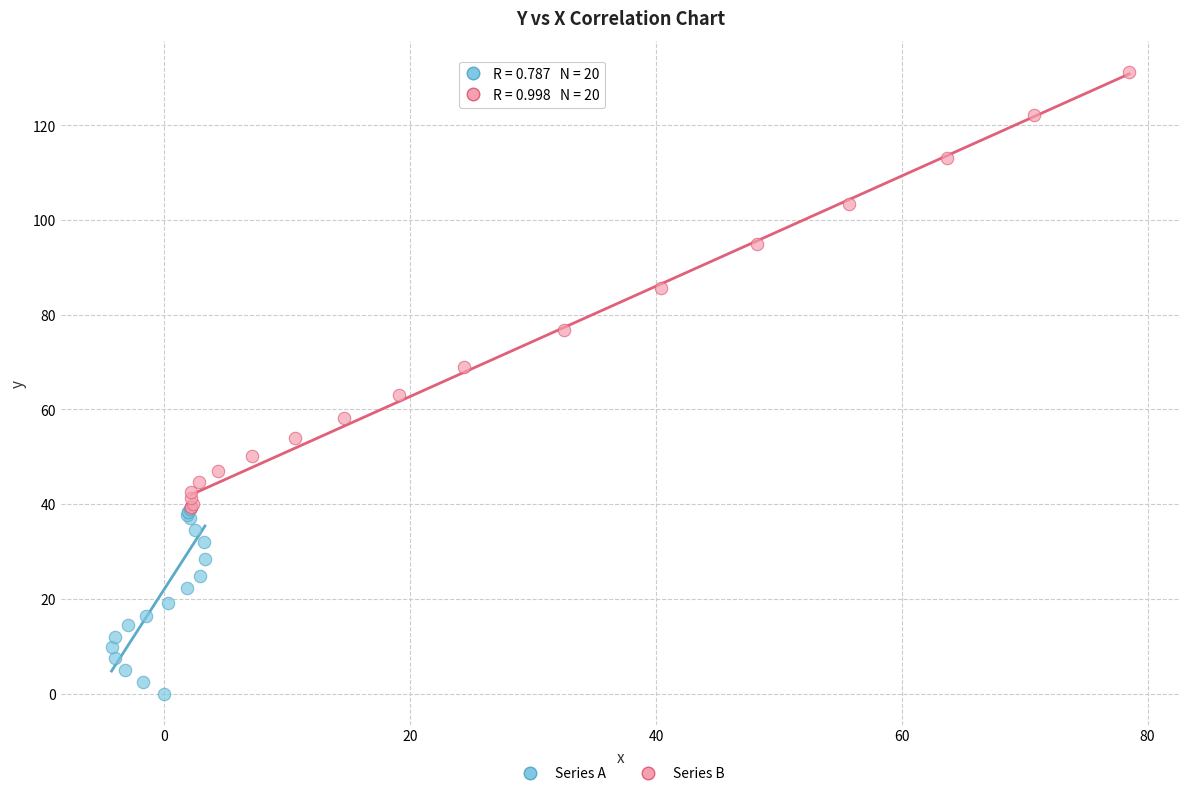

Which series reaches the minimum Y coordinate?

Series A